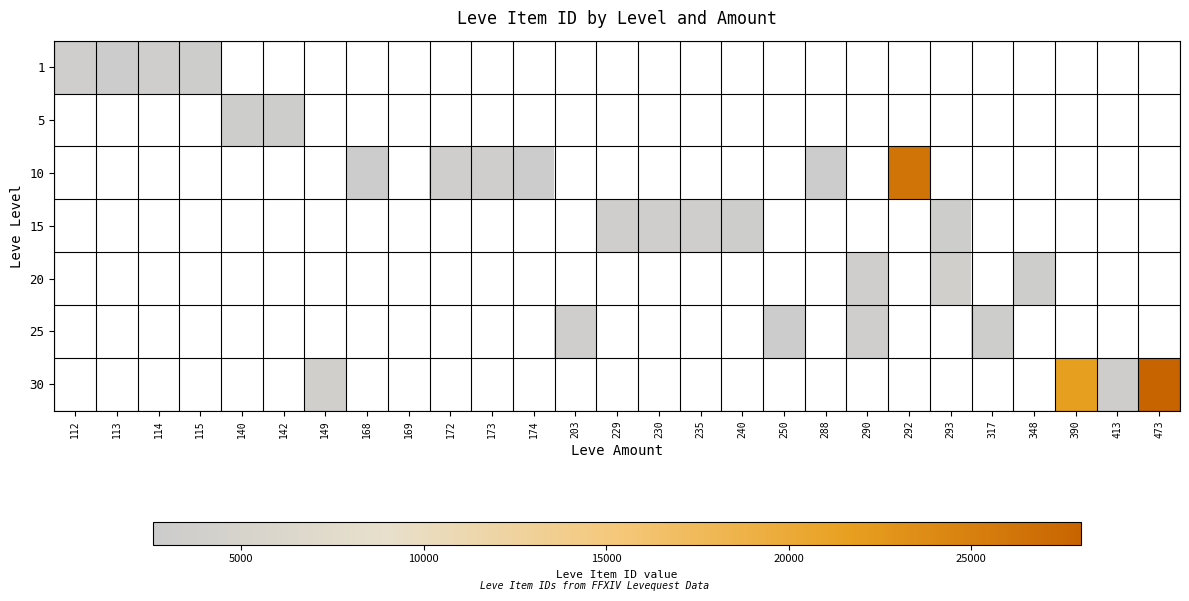

What is the minimum value shown in the chart?

2658.0